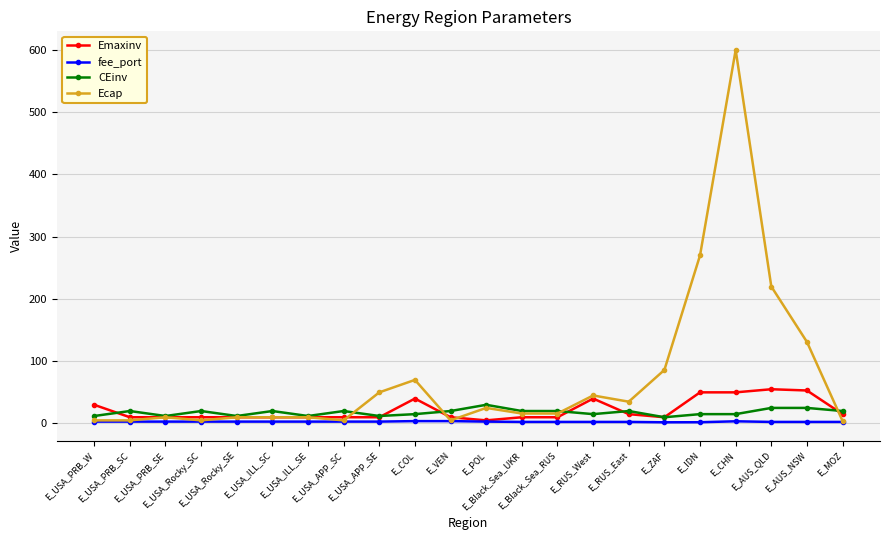

At how many categories does at least one series exceed 109?

4